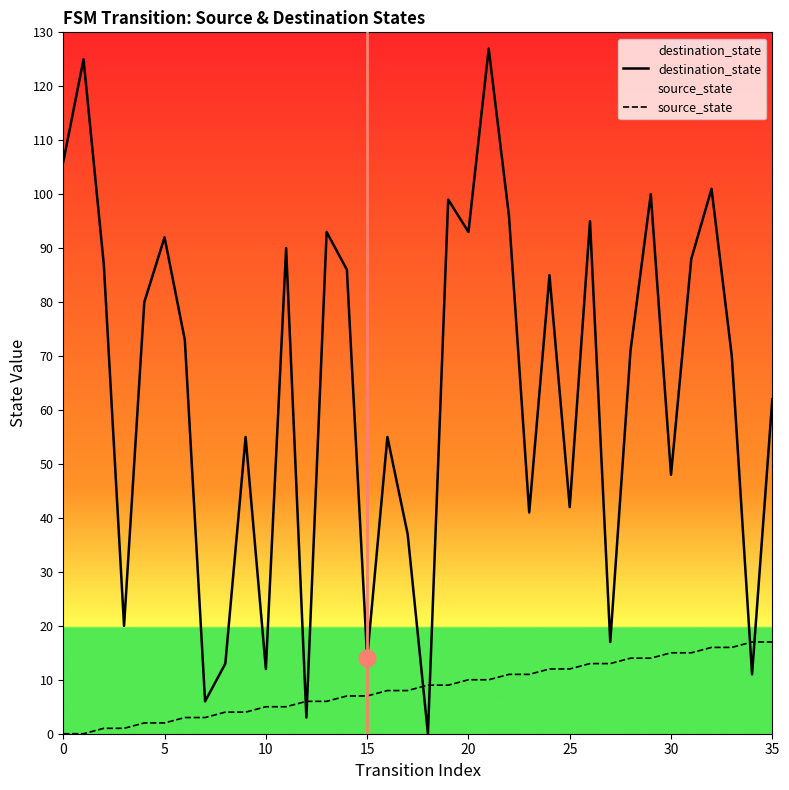

Reading left to right, list all the values displayed in this chart.

destination_state: 106	125	87	20	80	92	73	6	13	55	12	90	3	93	86	14	55	37	0	99	93	127	96	41	85	42	95	17	71	100	48	88	101	70	11	62
source_state: 0	0	1	1	2	2	3	3	4	4	5	5	6	6	7	7	8	8	9	9	10	10	11	11	12	12	13	13	14	14	15	15	16	16	17	17